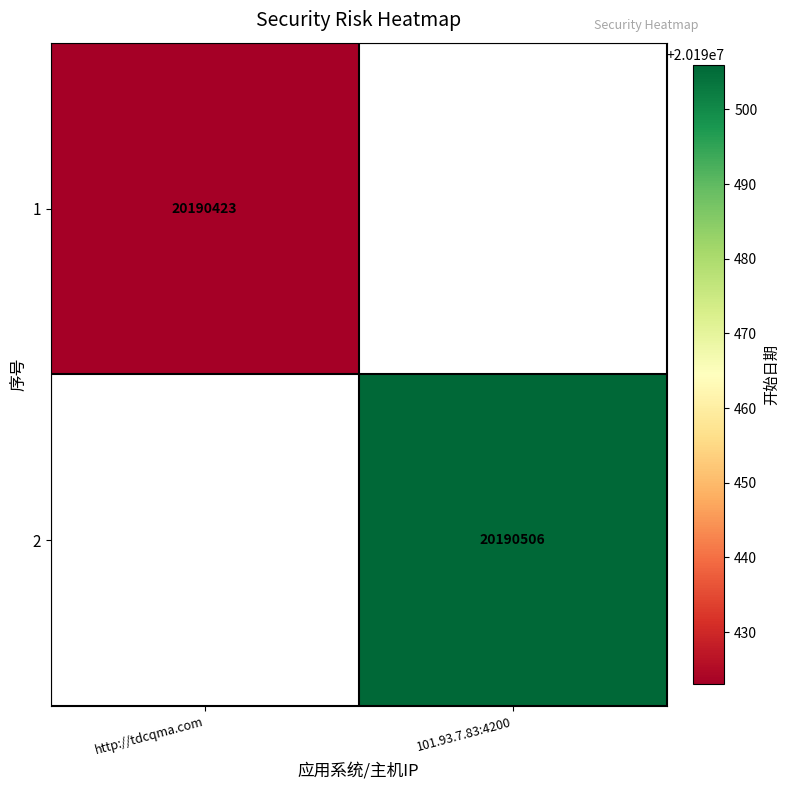

The value of 1 at http://tdcqma.com is 20190423. True or false?

True